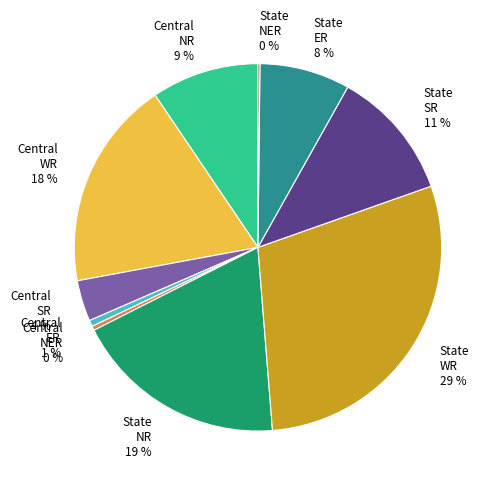

To the nearest percent, what is the average slice percentage?

10%